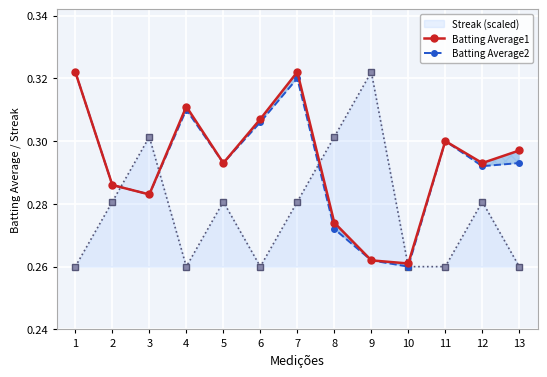

Which series has the widest spread of values?

Batting Average2